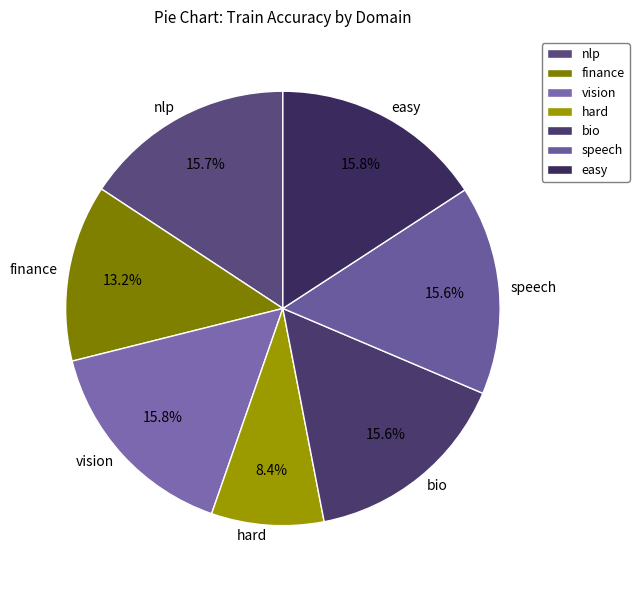

How many slices are in this pie chart?

7